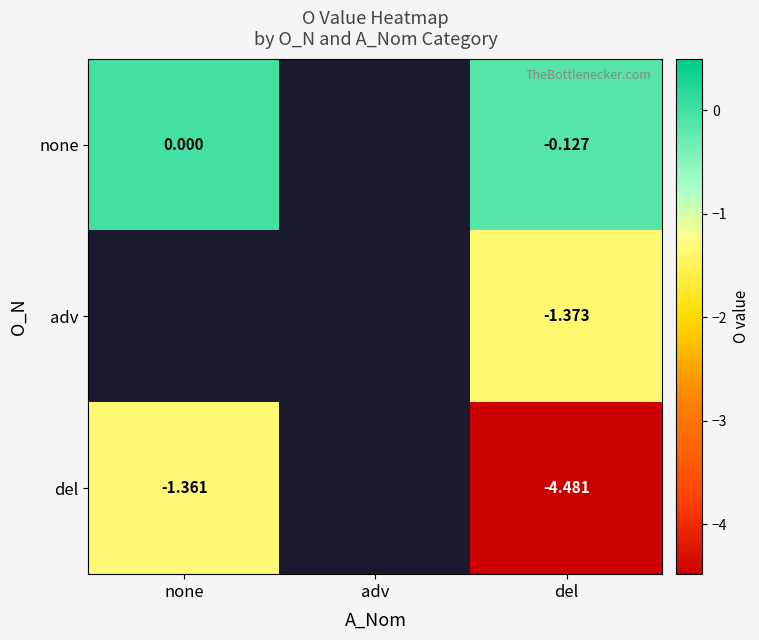

Is the value of del at adv greater than the value of none at del?

No